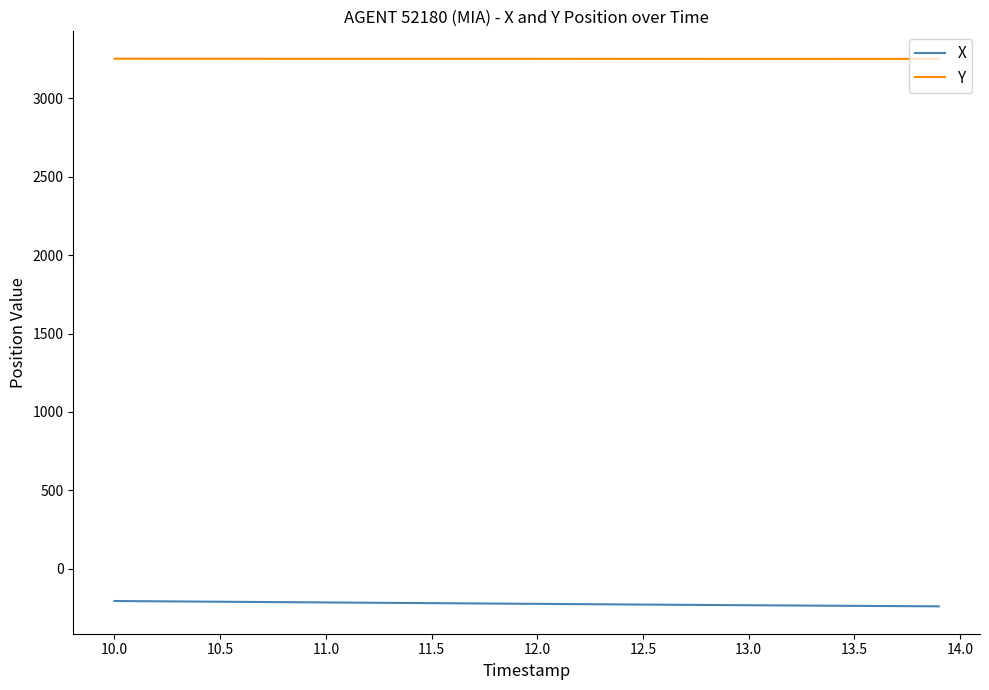

True or false: X and Y cross at least once.

False